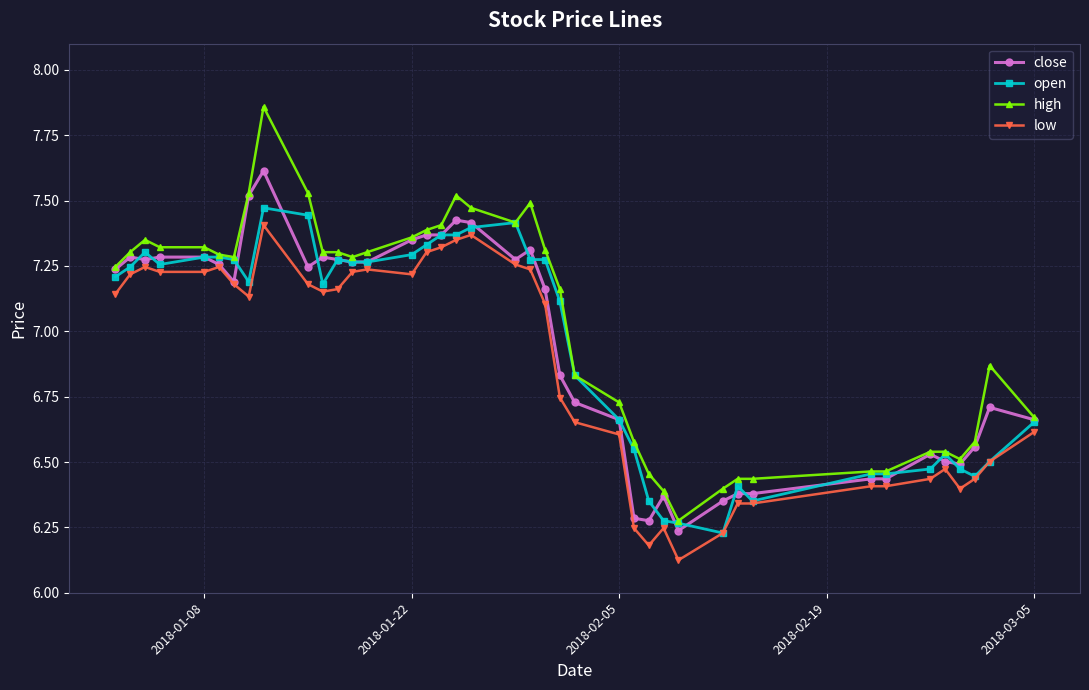

True or false: high and low intersect in this chart.

False